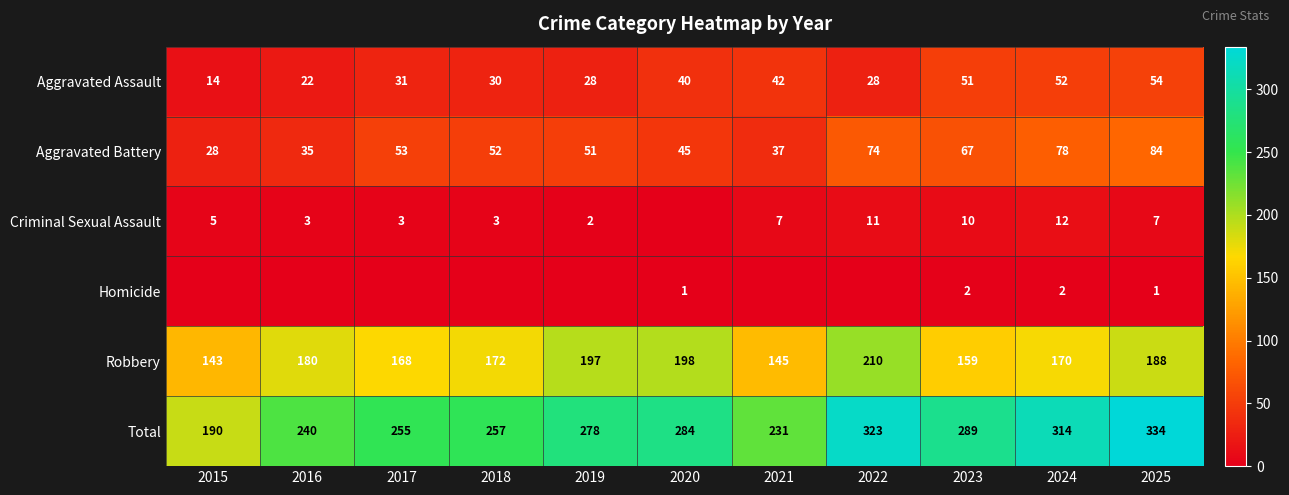

Read the Aggravated Battery value at 2022.

74